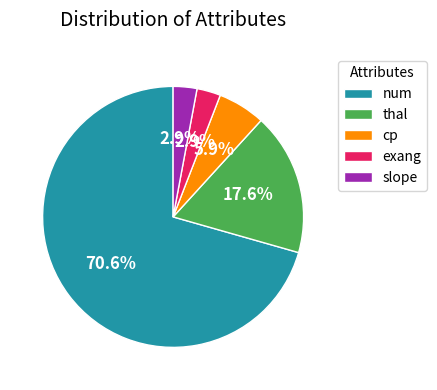

The slope slice represents 9% of the pie. True or false?

False